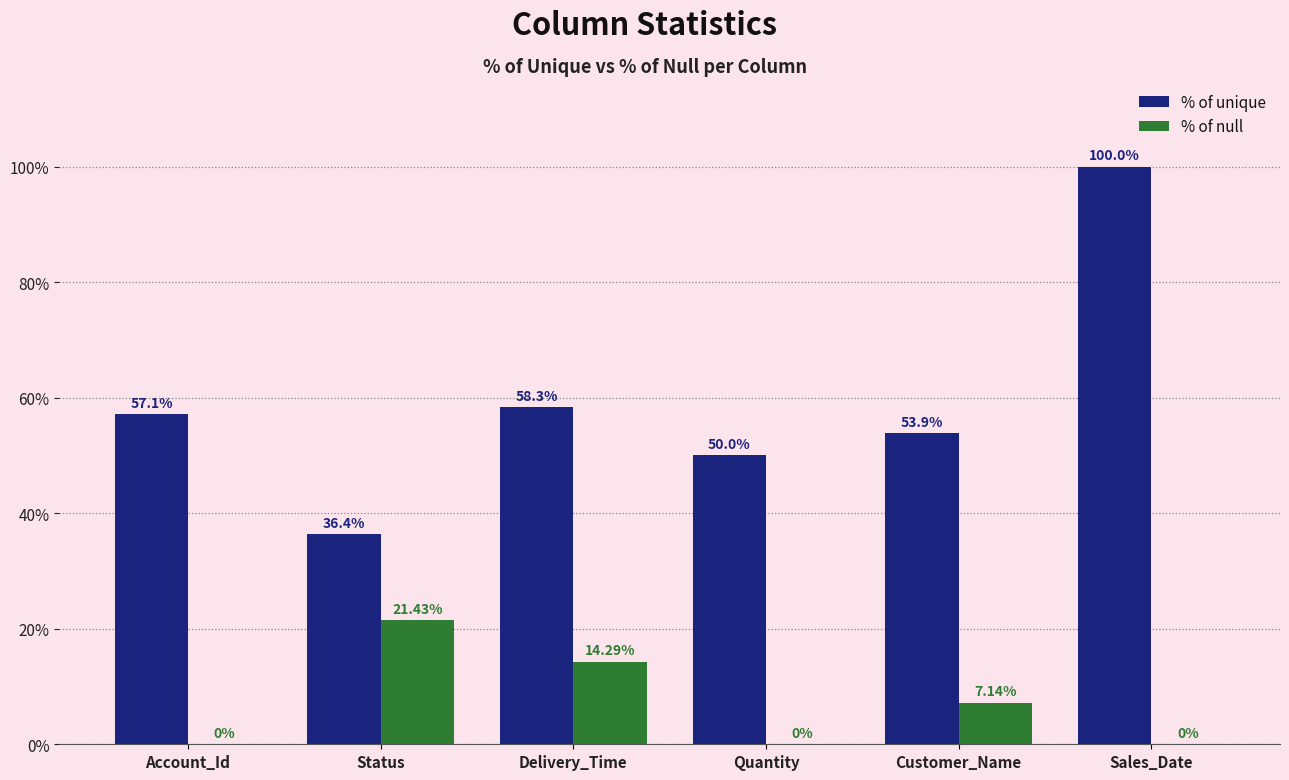

How many groups of bars are there?

6